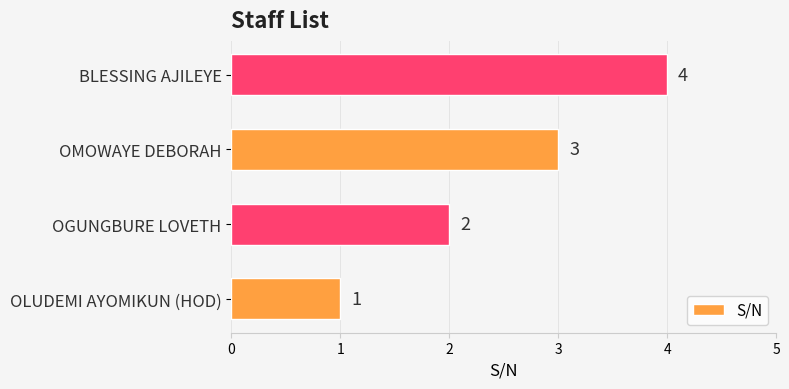

Count the values in the range 2 to 4.

3